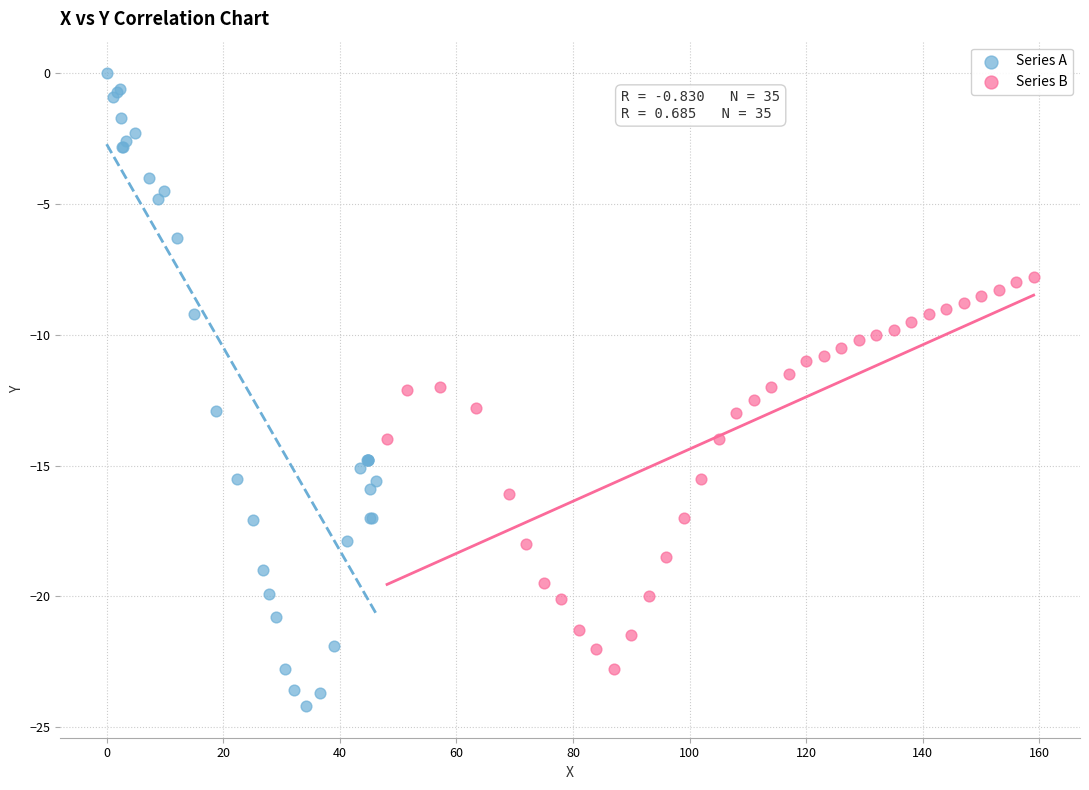

Which series has the largest Y range (max minus min)?

Series A